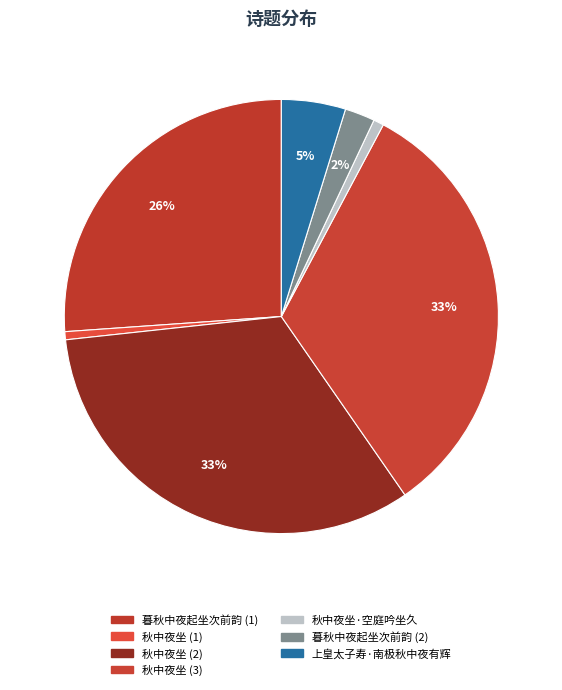

How many slices are in this pie chart?

7